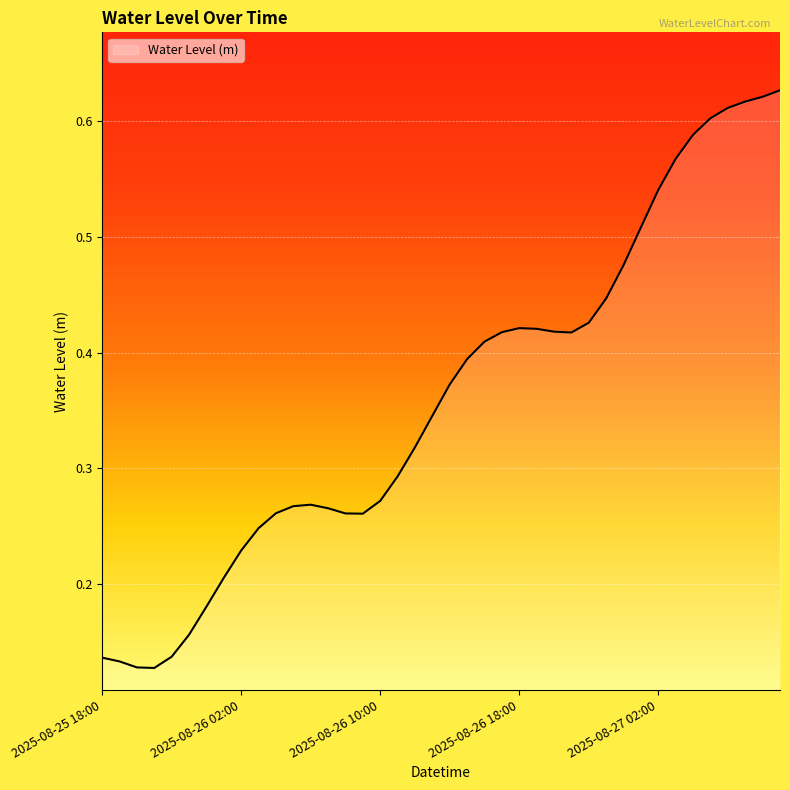

How many lines are shown in the chart?

1